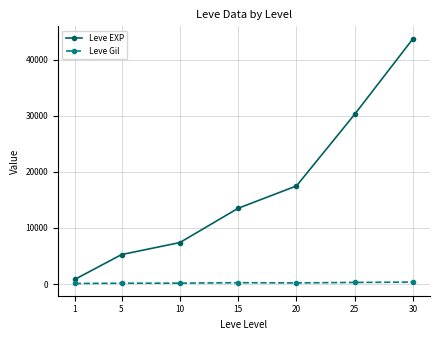

How many lines are shown in the chart?

2